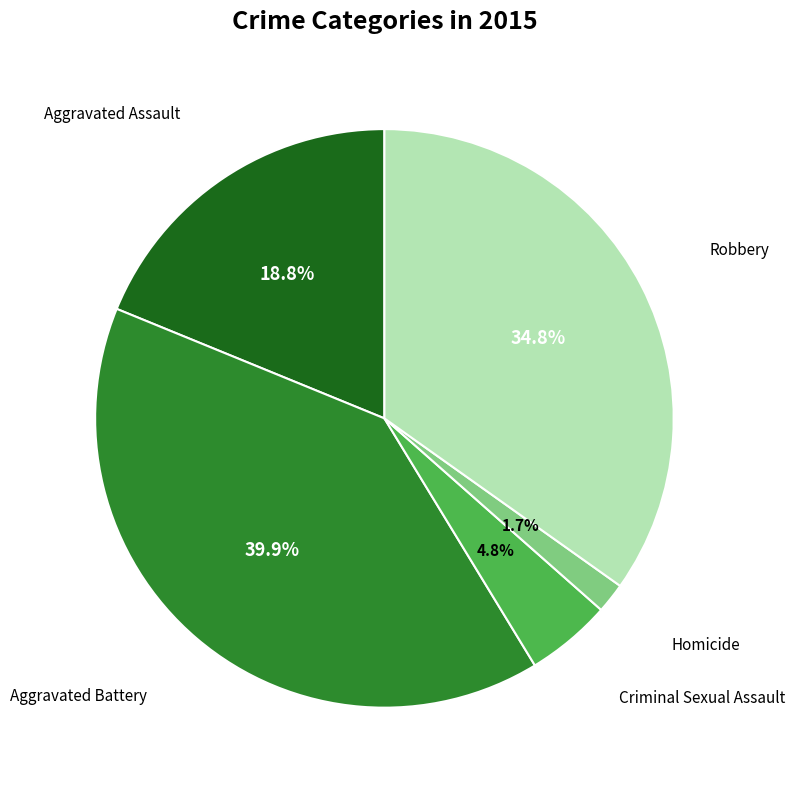

Do Aggravated Assault and Criminal Sexual Assault together represent more than half of the pie?

No